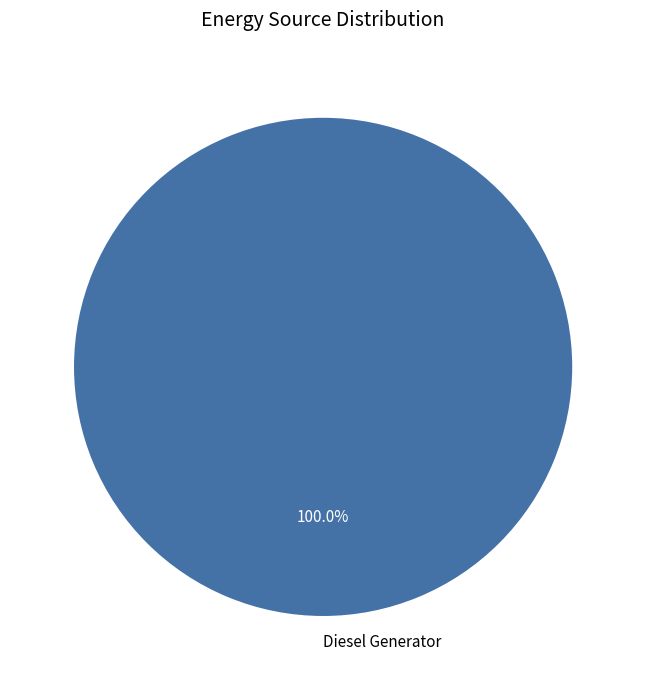

Which slice represents more than half of the pie?

Diesel Generator